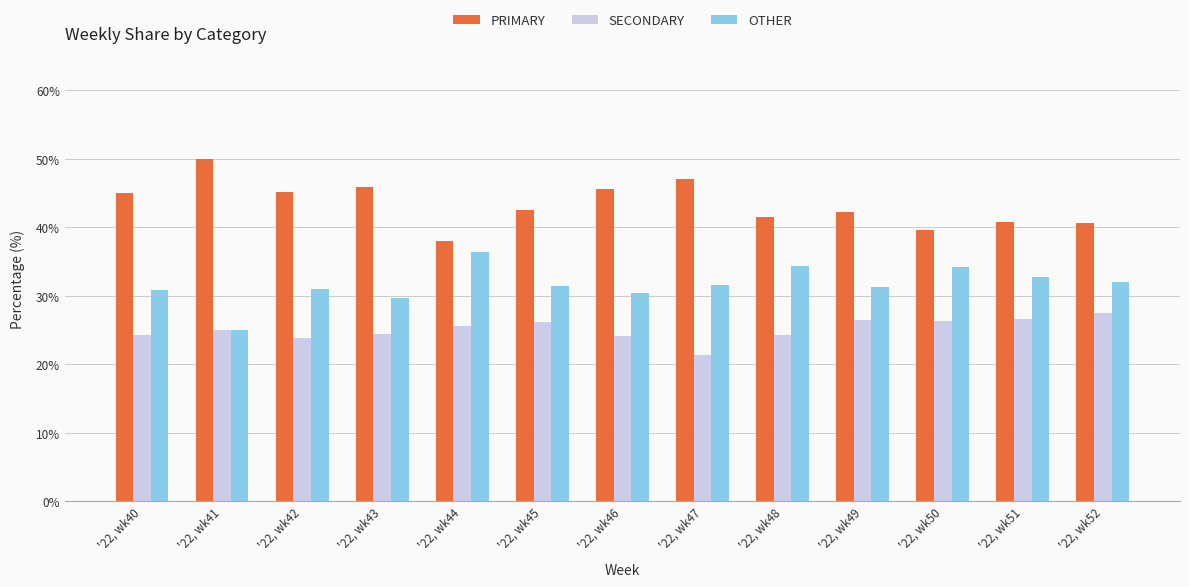

What is the difference between the OTHER values at '22, wk48 and '22, wk46?

4.0